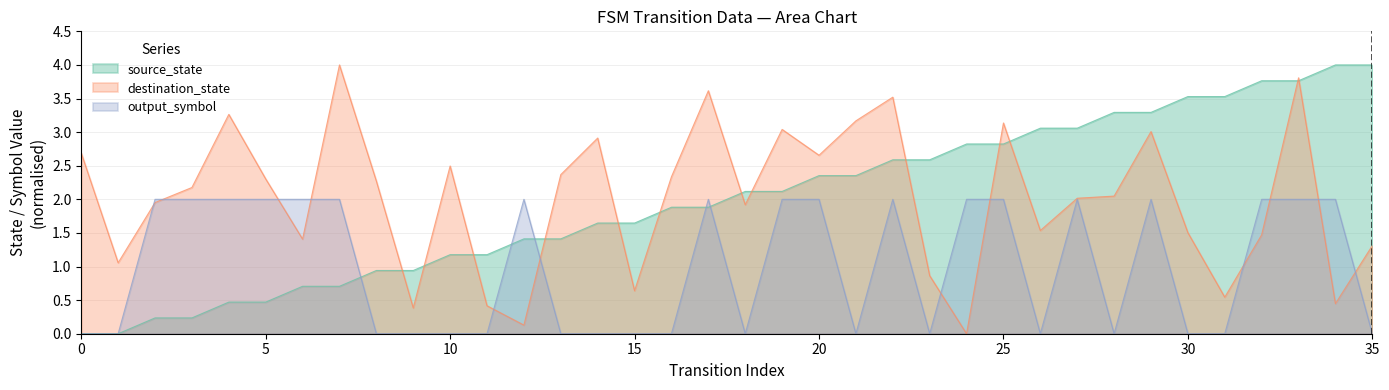

What is the value of the destination_state point at the 19th from the left?

1.9